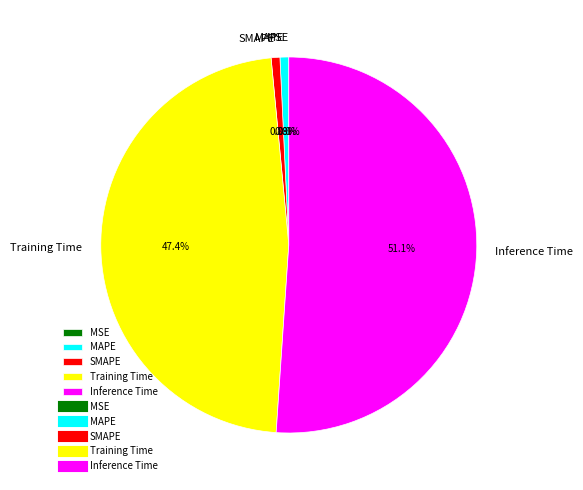

The Inference Time slice represents 43% of the pie. True or false?

False